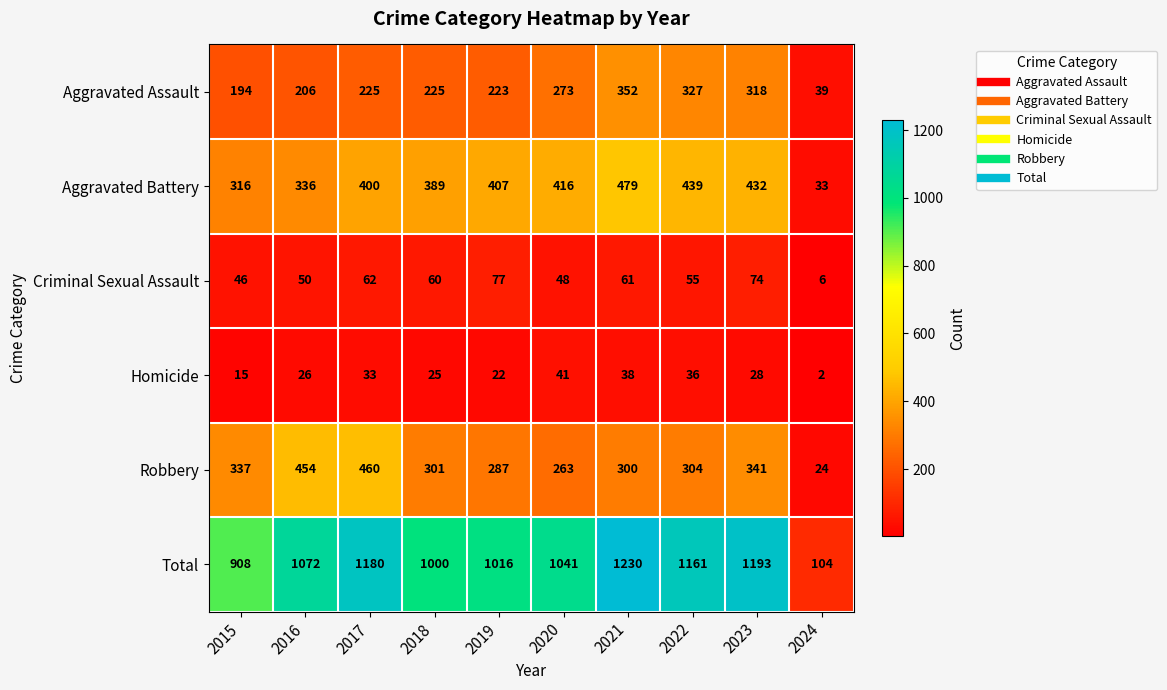

Which series has the widest spread of values?

Total